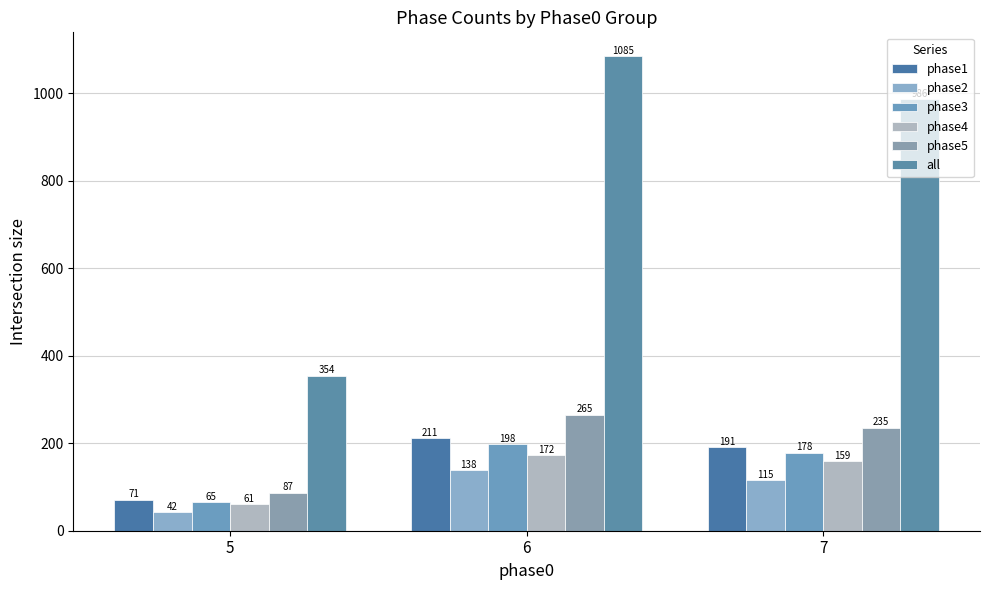

What is the value of the phase5 bar at the 3rd from the left?

235